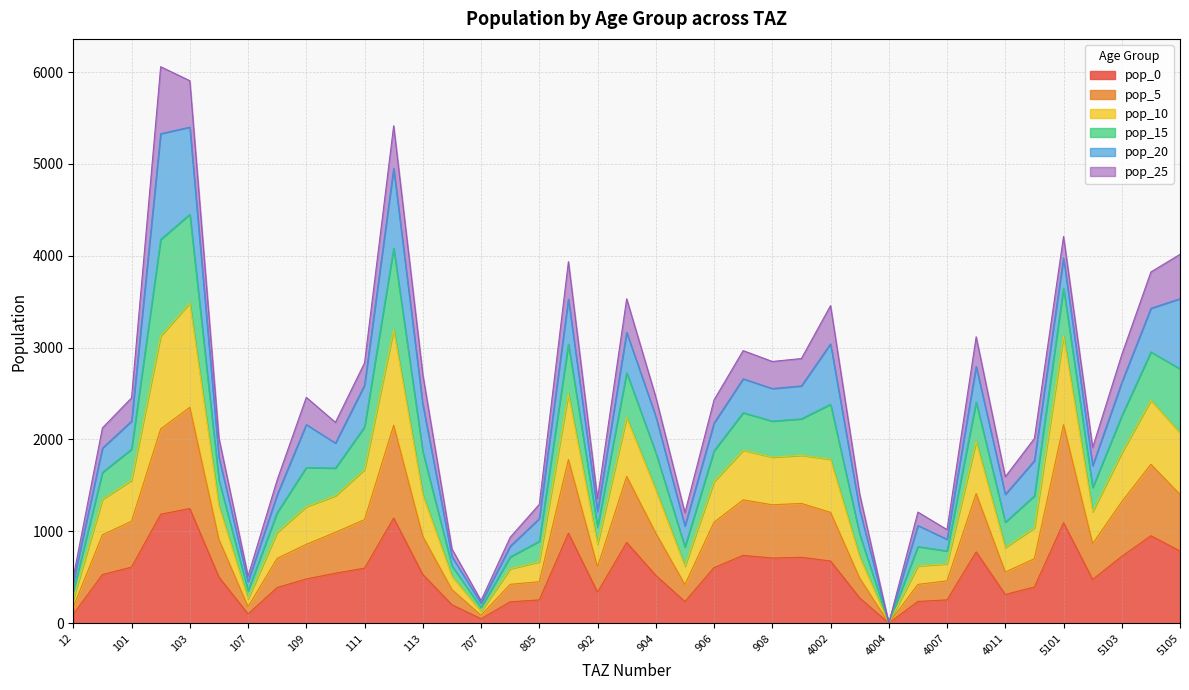

Between 805 and 905, which series saw the biggest shift?

pop_10